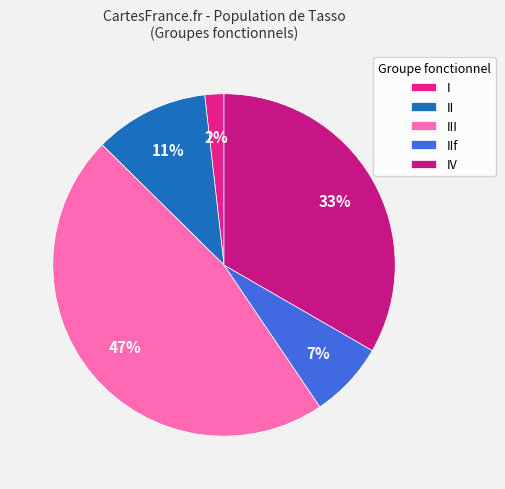

Count the number of slices in the pie.

5